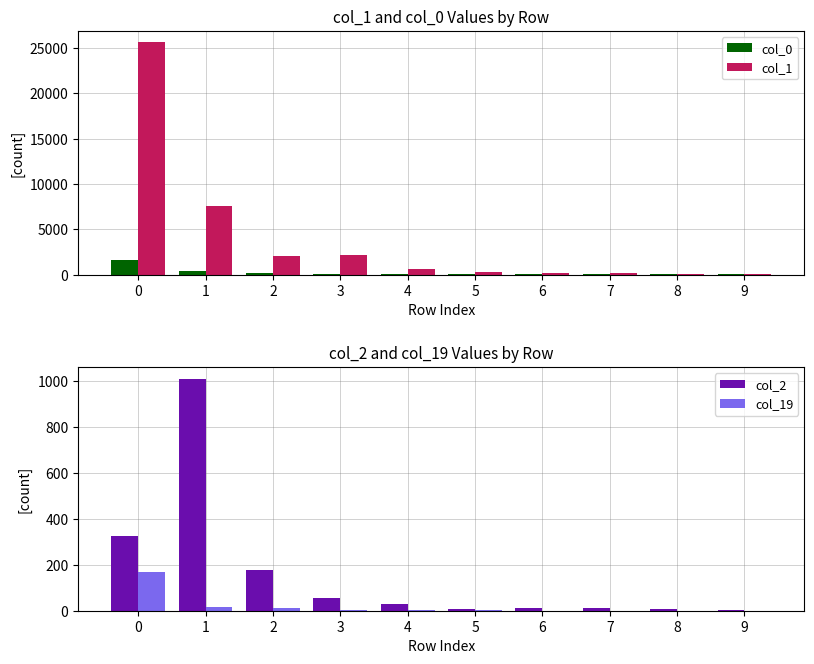

What is the value of the col_2 bar at the 9th from the left?

6